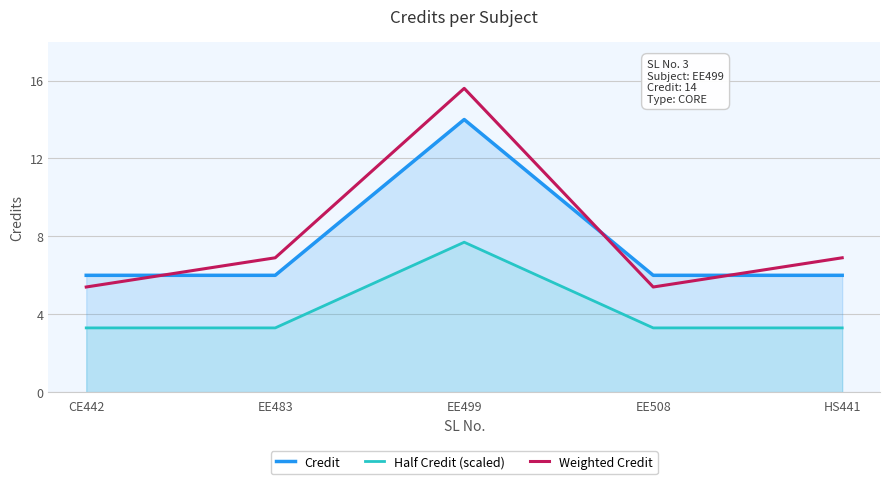

Rank the series at HS441 from highest to lowest value.

Weighted Credit, Credit, Half Credit (scaled)